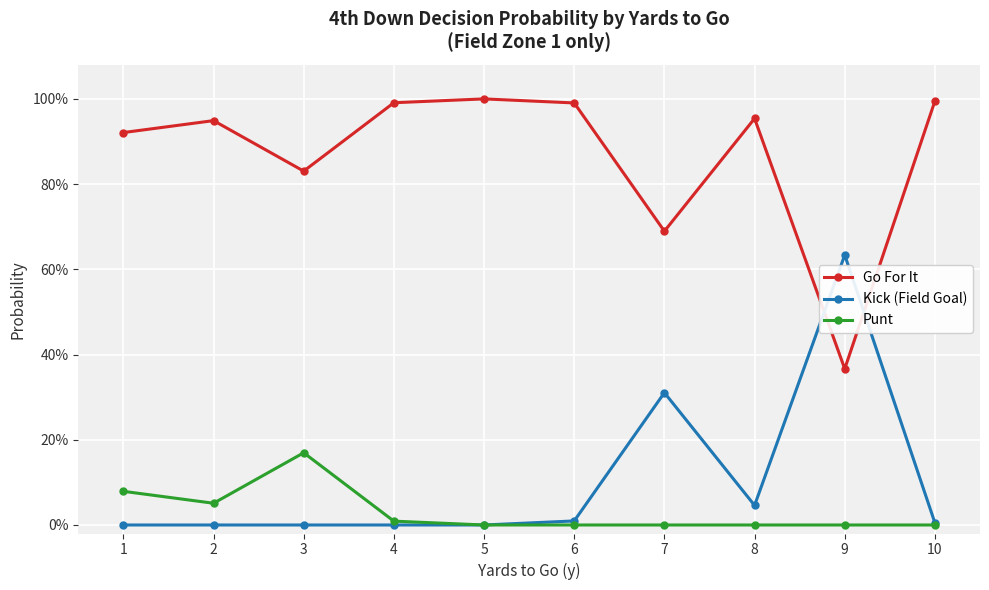

Does the chart have visible grid lines?

Yes